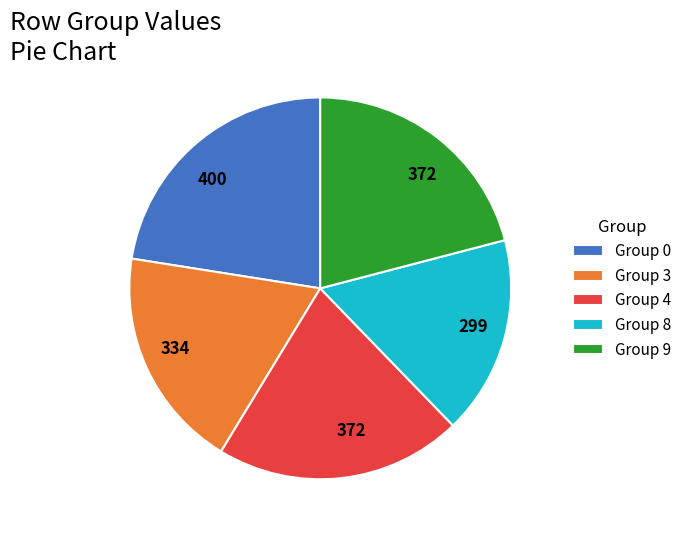

Is Group 4 the majority of the pie?

No